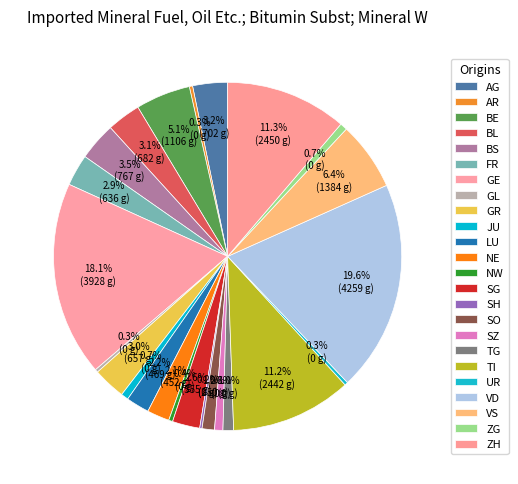

To the nearest percent, what is the difference between the largest and smallest slice percentages?

19%